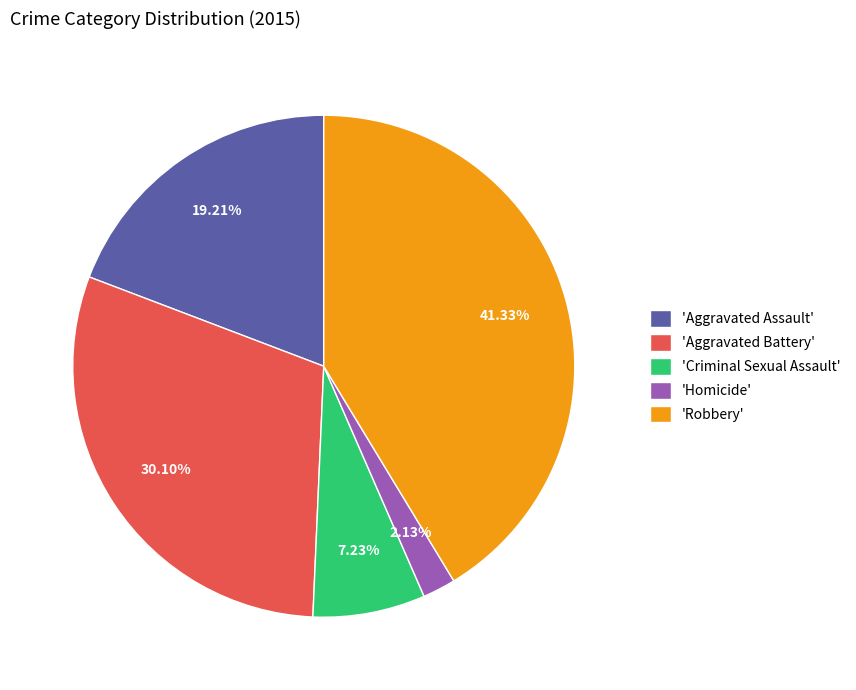

What is the ratio of the value at 'Aggravated Assault' to the value at 'Criminal Sexual Assault'?

2.7